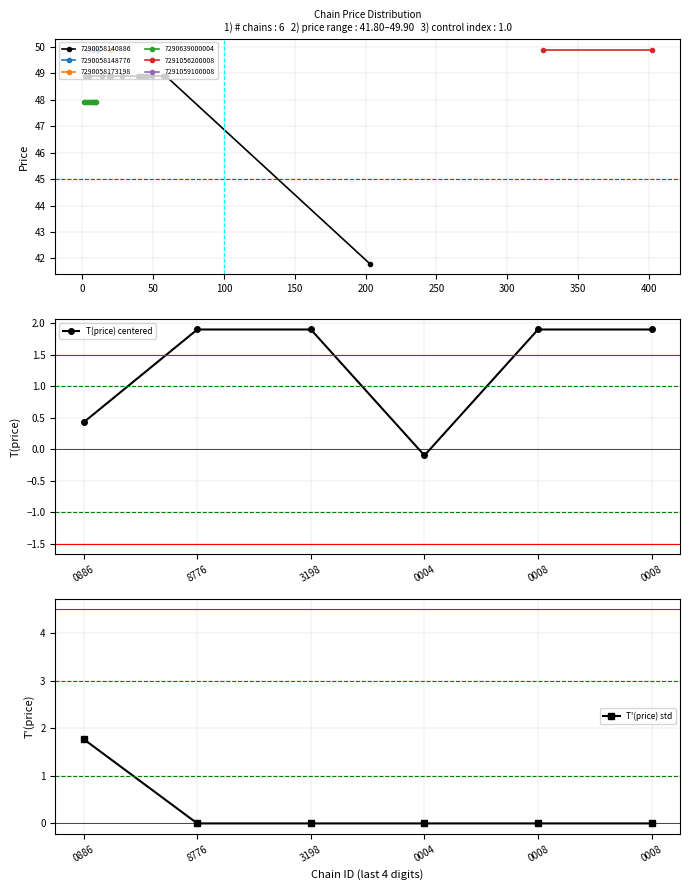

Is it true that T'(price) std equals 0.0 at 200?

True